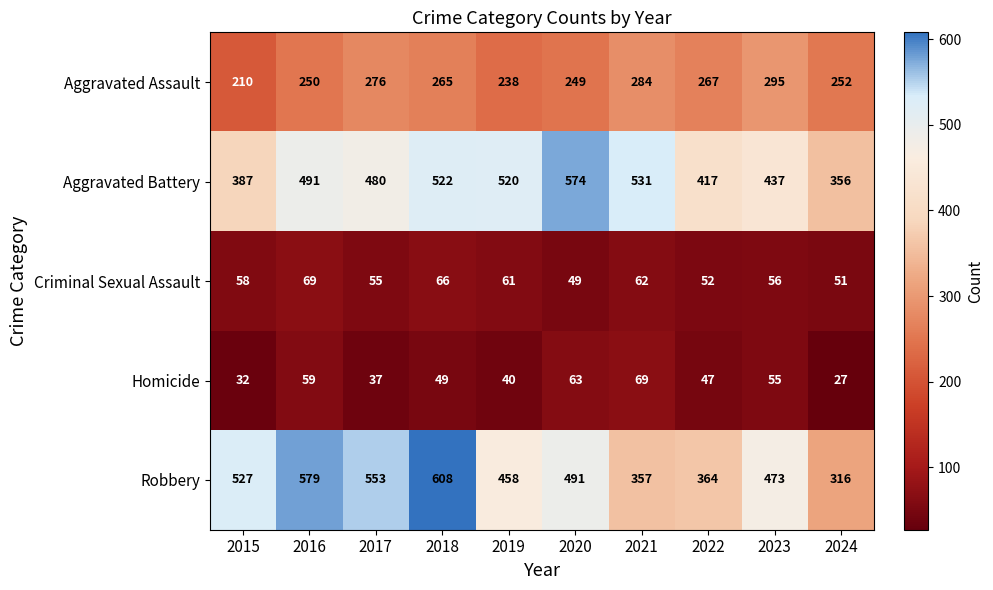

What is the difference between the maximum and minimum values in the Aggravated Assault series?

85